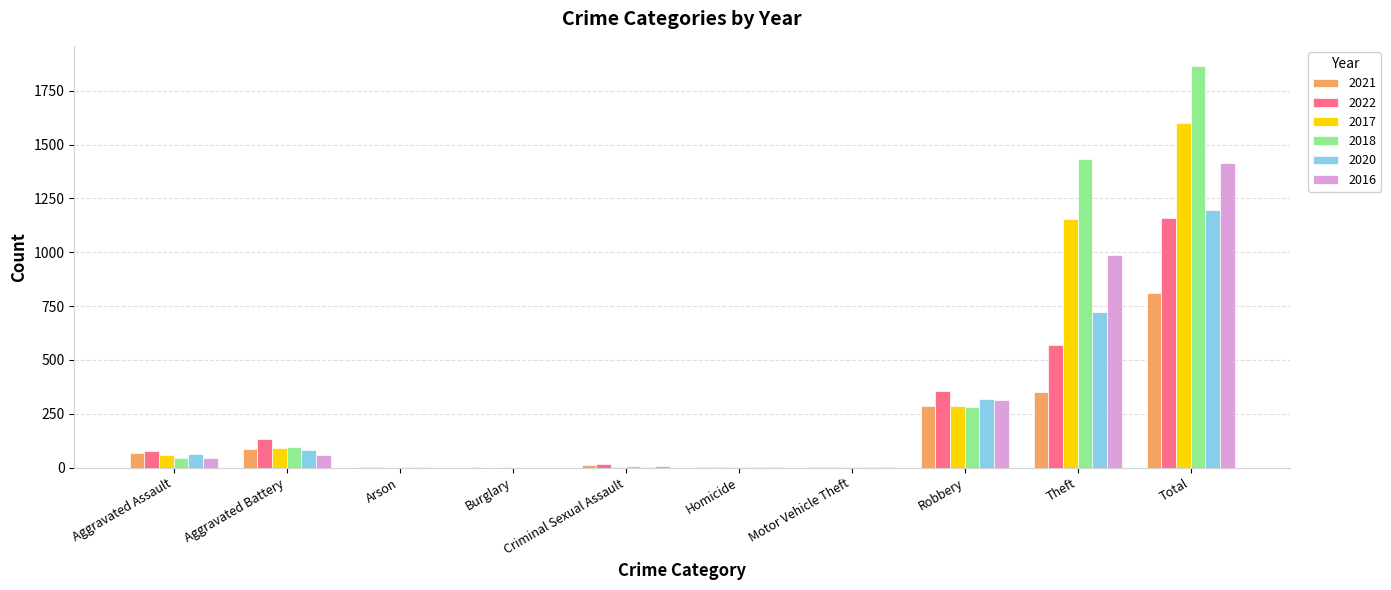

What is the greatest value displayed?

1865